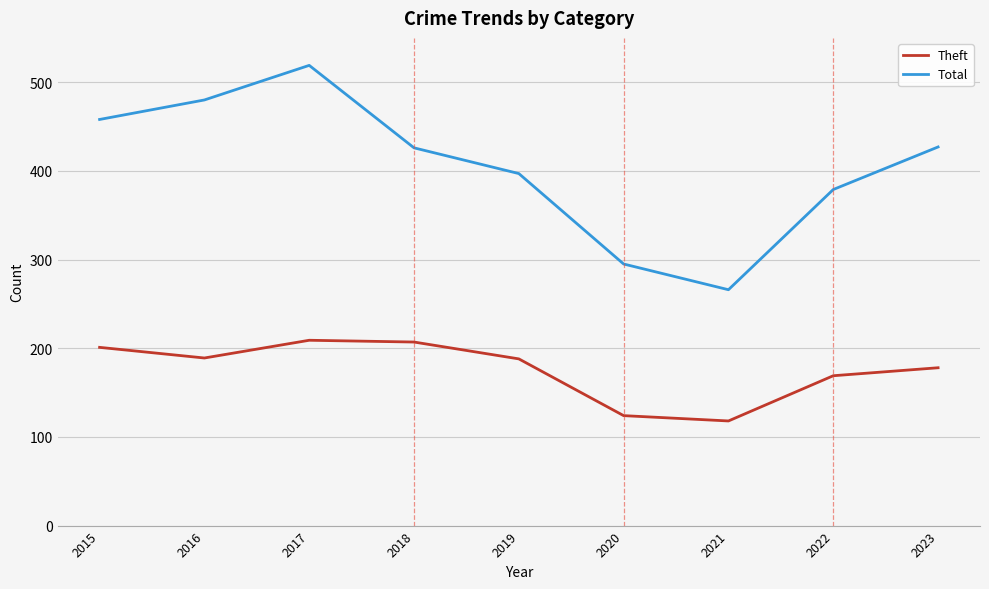

True or false: Theft has more than 0 points higher than both neighbors.

True